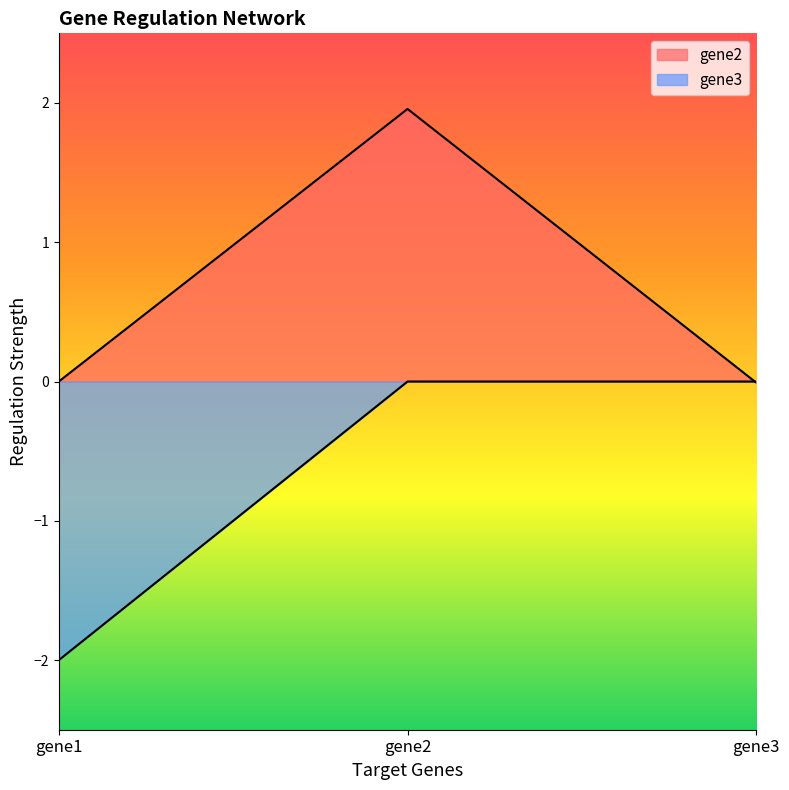

What is the average value of the gene2 series?

0.6